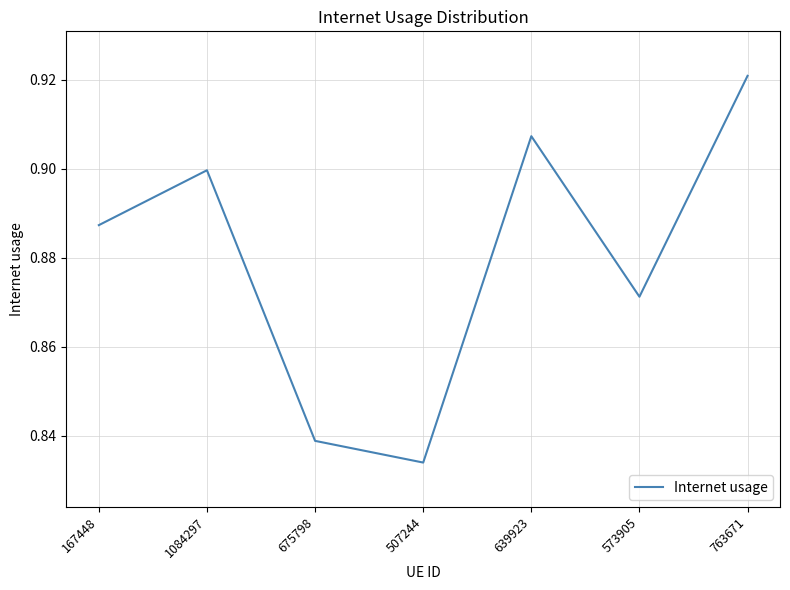

What is the difference between the maximum and minimum values?

0.1